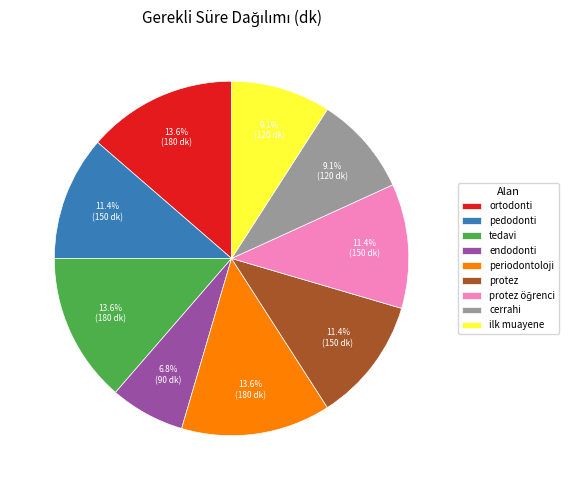

Which has a higher value, pedodonti or tedavi?

tedavi